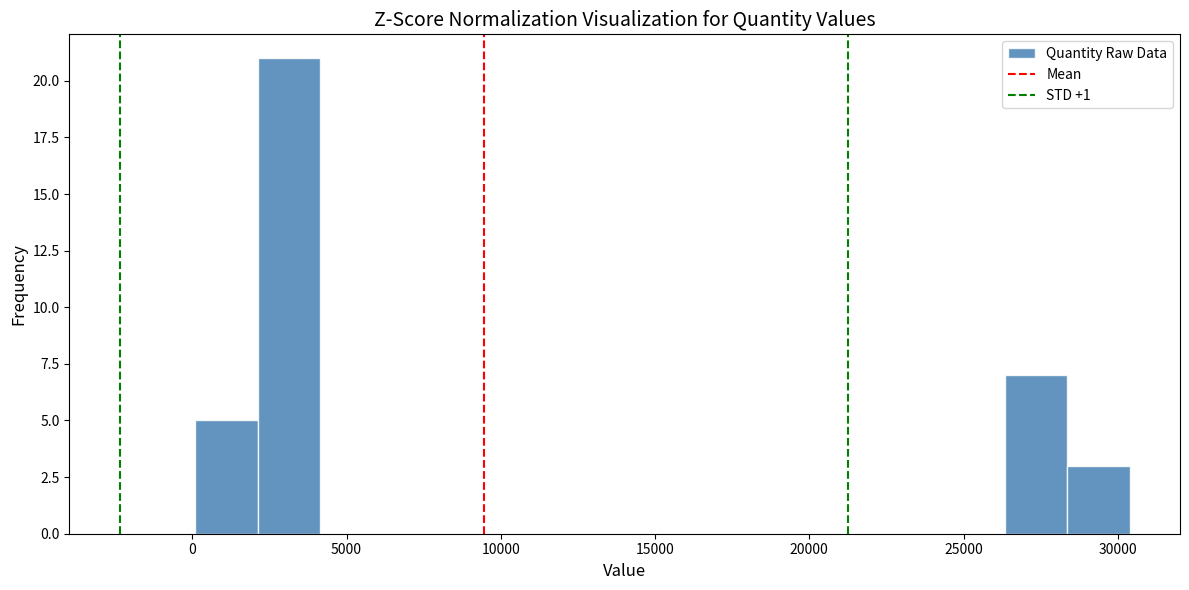

What is the height of the bar covering 0 to 2000 on the x-axis? Neither the bar edges nor the heights are printed on the chart, so give them approximately, as read against the axes.

5